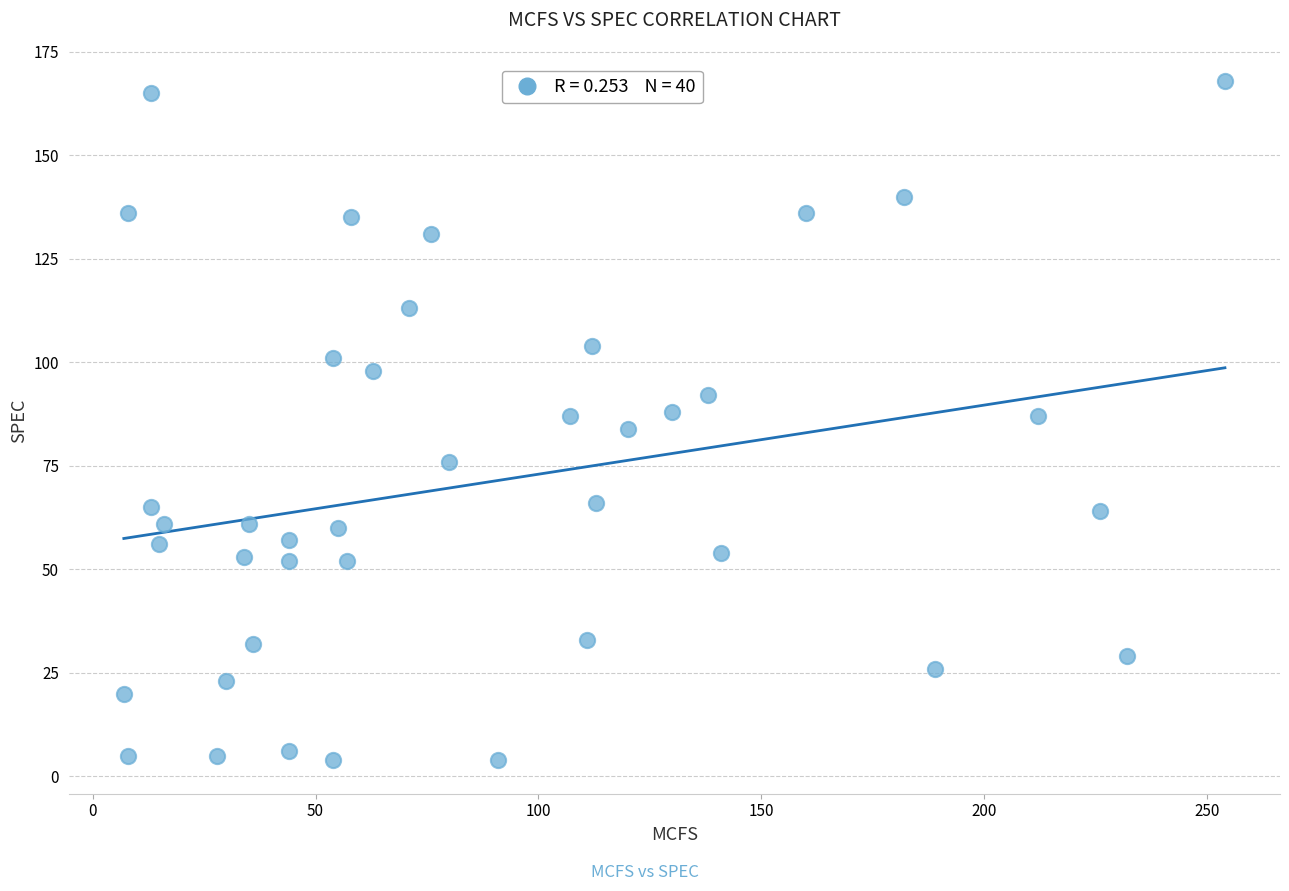

What is the range of Y values (max minus min)?

164